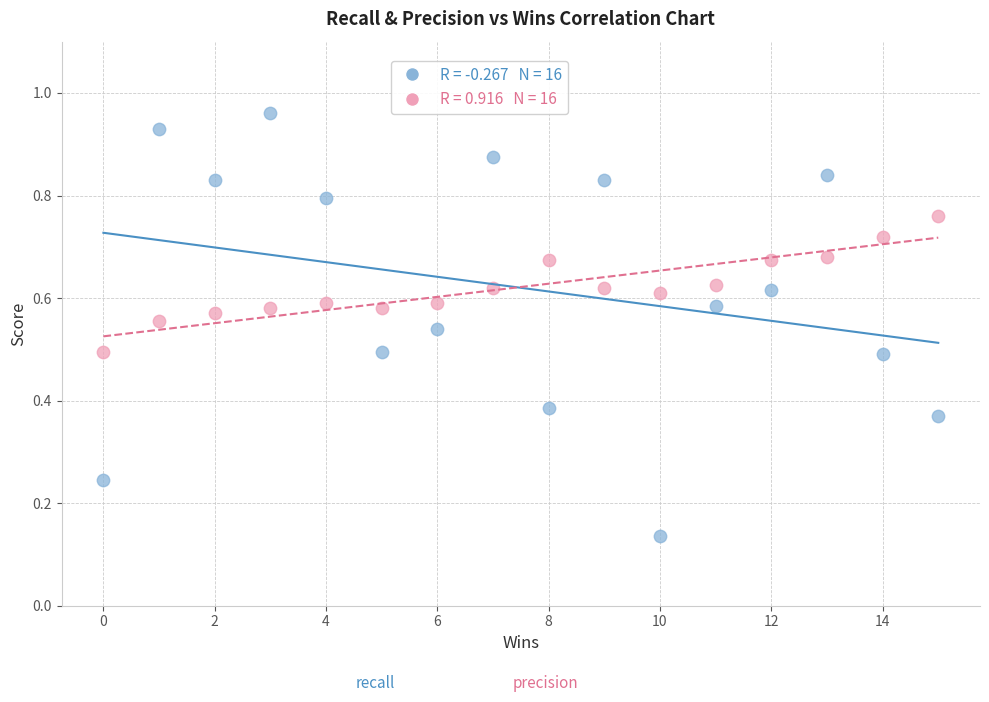

Across all data points, what is the range of X values (max minus min)?

15.0